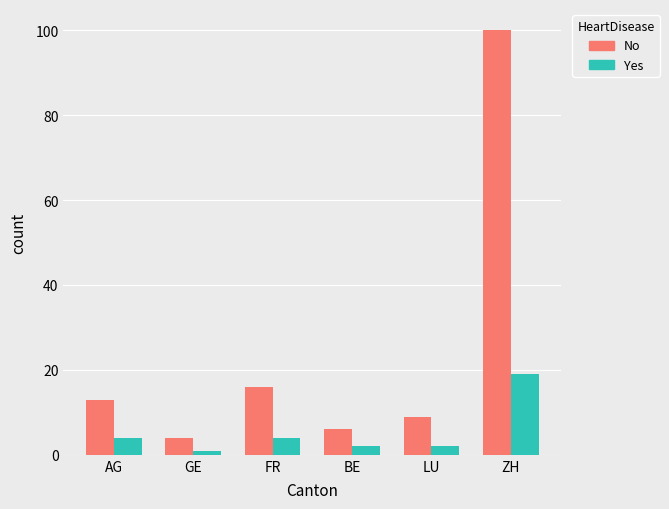

What is the total value across all series at GE?

5